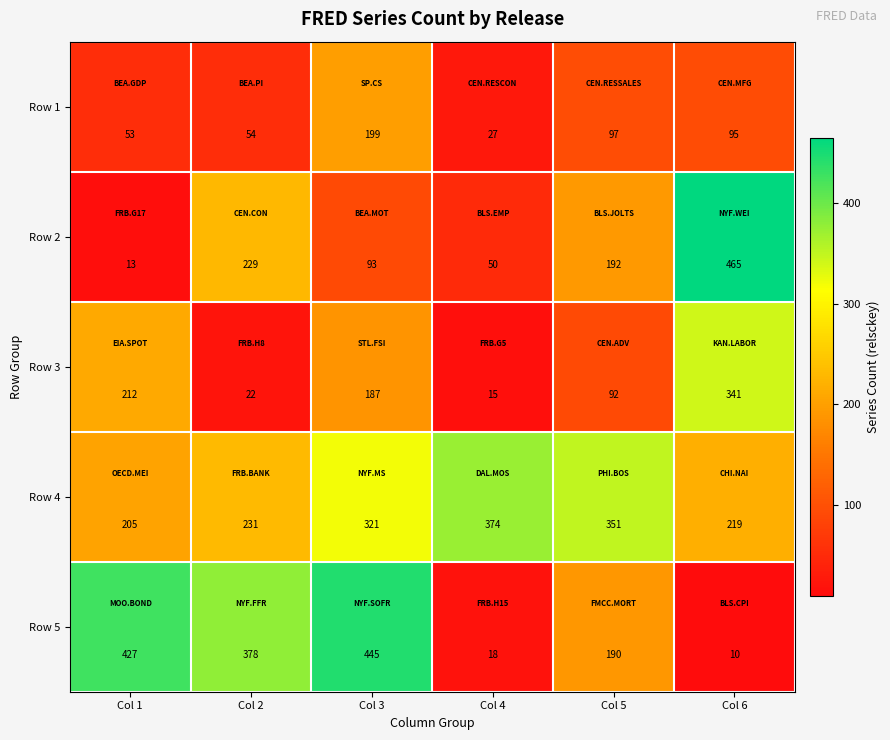

Count the number of data series in this chart.

5